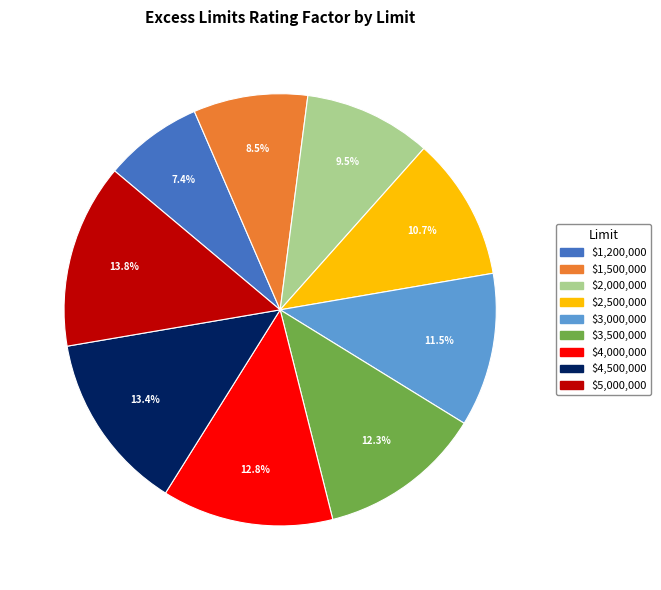

To the nearest percent, what portion does $4,500,000 represent?

13%